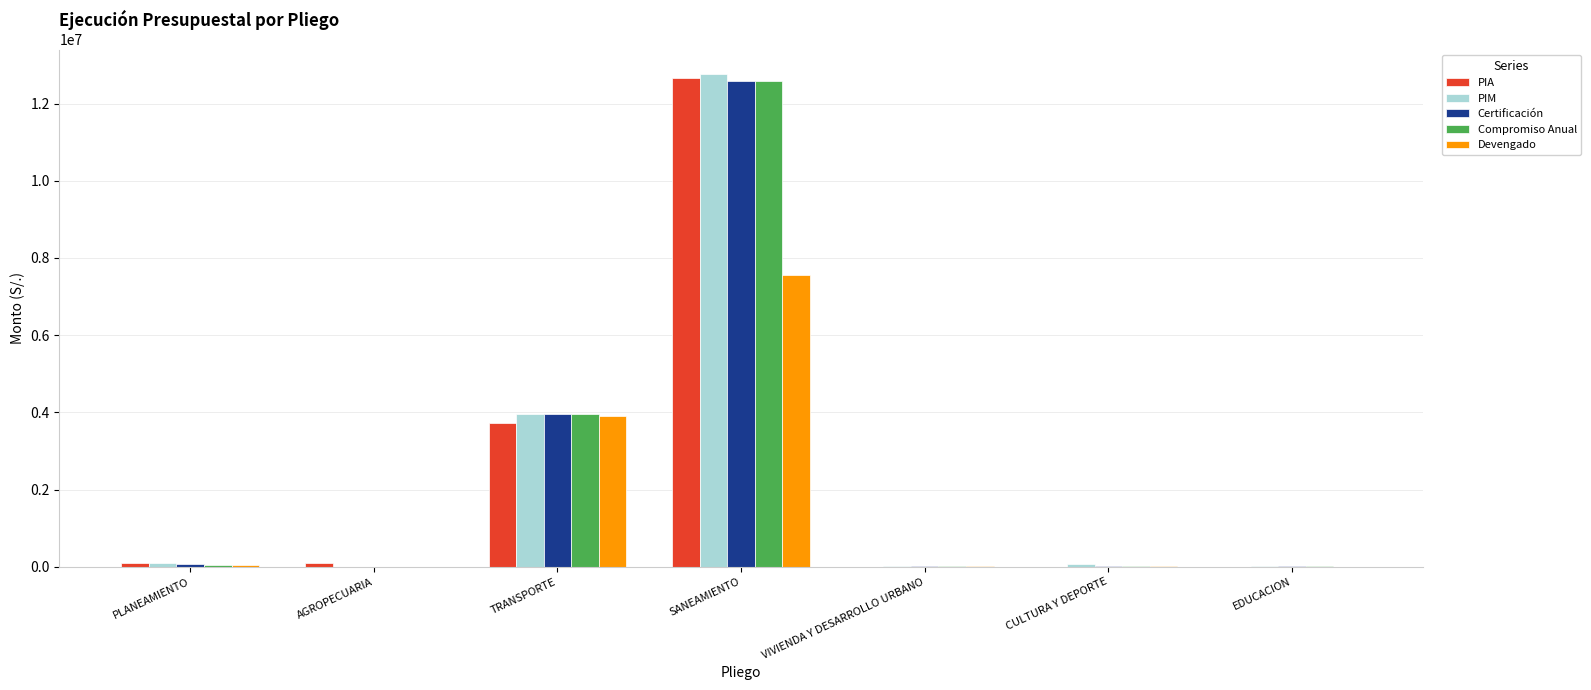

How many data points does each series have?

7